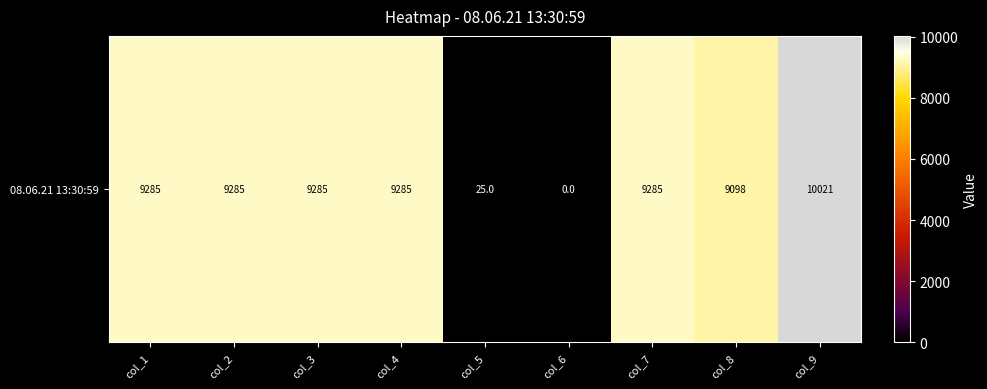

How many data points does each series have?

9